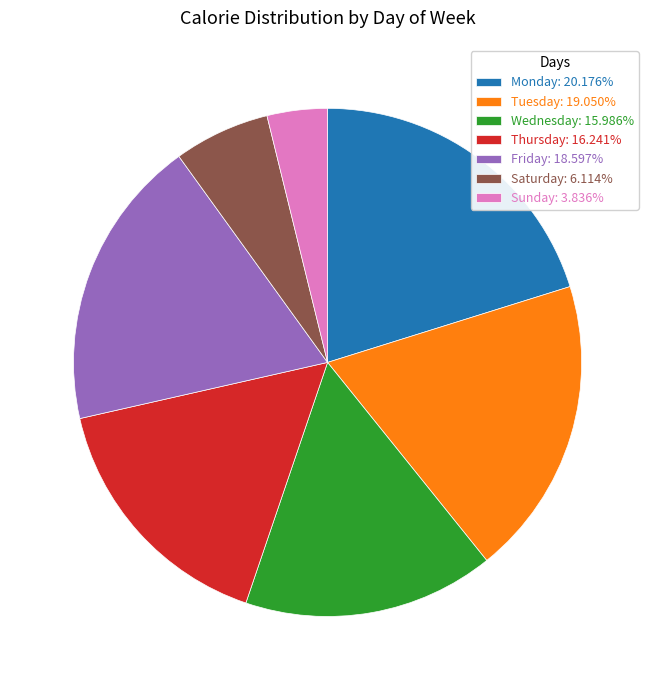

Is there any slice that represents more than half of the pie?

No